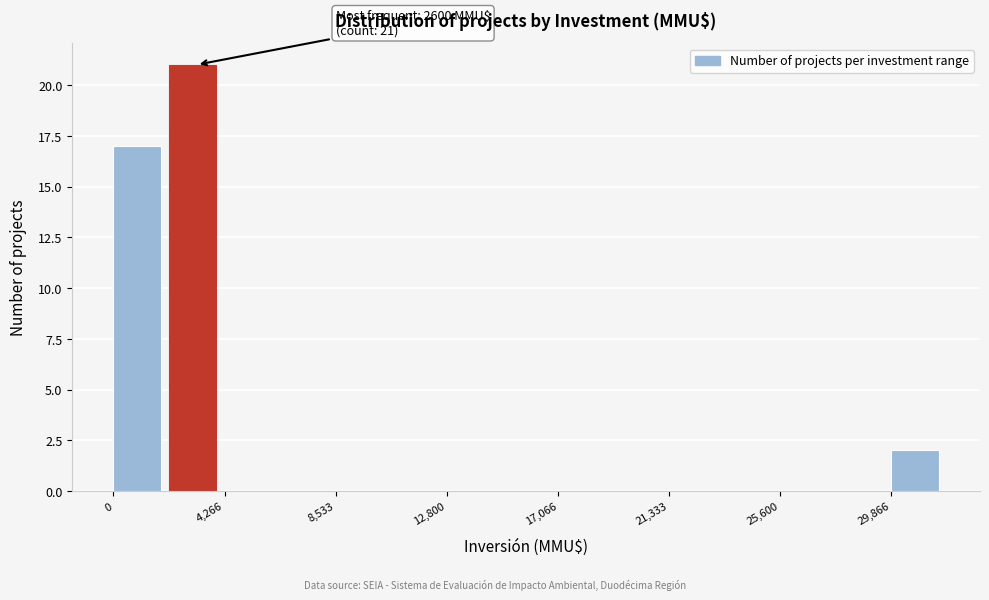

Over which range of the x-axis is the bar tallest?

2000 to 4500